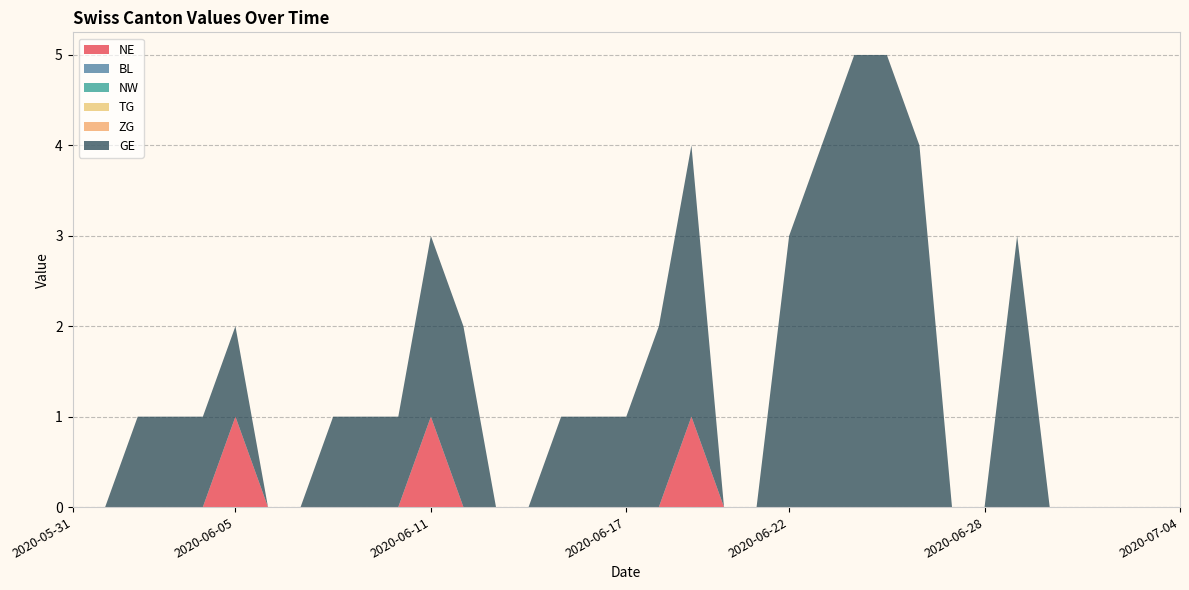

Reading left to right, transcribe all the data shown in this chart.

NE: 0	0	0	0	0	1	0	0	0	0	0	1	0	0	0	0	0	0	0	1	0	0	0	0	0	0	0	0	0	0	0	0	0	0	0
BL: 0	0	0	0	0	0	0	0	0	0	0	0	0	0	0	0	0	0	0	0	0	0	0	0	0	0	0	0	0	0	0	0	0	0	0
NW: 0	0	0	0	0	0	0	0	0	0	0	0	0	0	0	0	0	0	0	0	0	0	0	0	0	0	0	0	0	0	0	0	0	0	0
TG: 0	0	0	0	0	0	0	0	0	0	0	0	0	0	0	0	0	0	0	0	0	0	0	0	0	0	0	0	0	0	0	0	0	0	0
ZG: 0	0	0	0	0	0	0	0	0	0	0	0	0	0	0	0	0	0	0	0	0	0	0	0	0	0	0	0	0	0	0	0	0	0	0
GE: 0	0	1	1	1	1	0	0	1	1	1	2	2	0	0	1	1	1	2	3	0	0	3	4	5	5	4	0	0	3	0	0	0	0	0